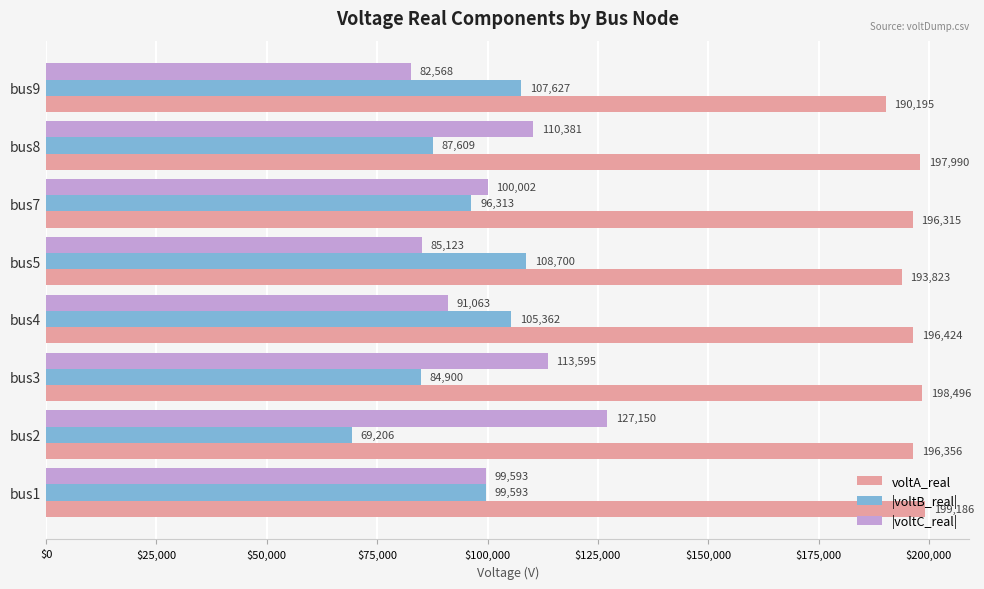

Read the voltA_real value at bus8.

197989.8